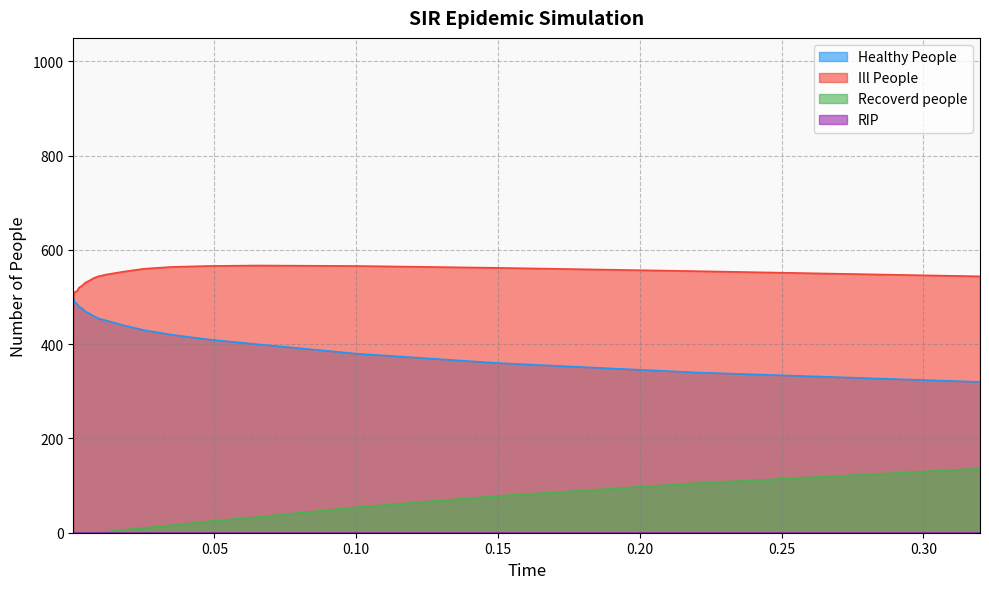

Which series has the largest total across all categories?

Ill People